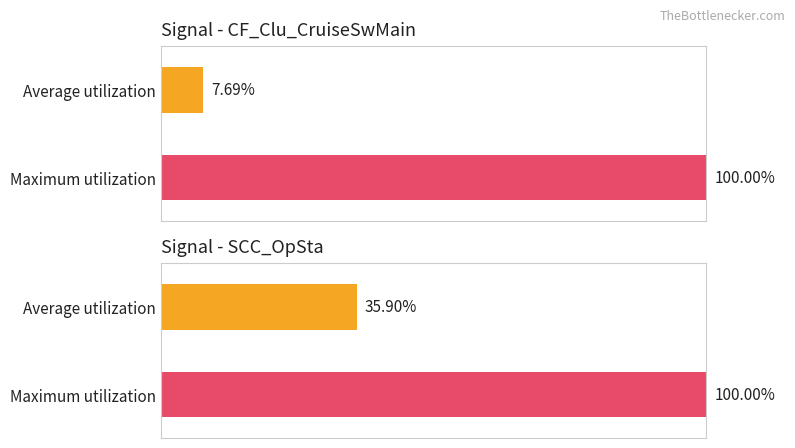

Are the bars grouped side by side (vs. stacked)?

Yes